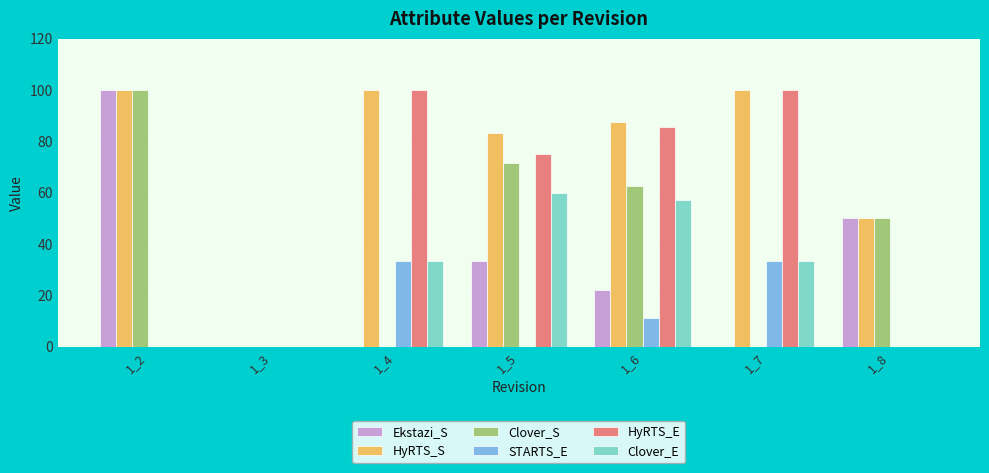

At which label does Clover_E first exceed 33?

1_4